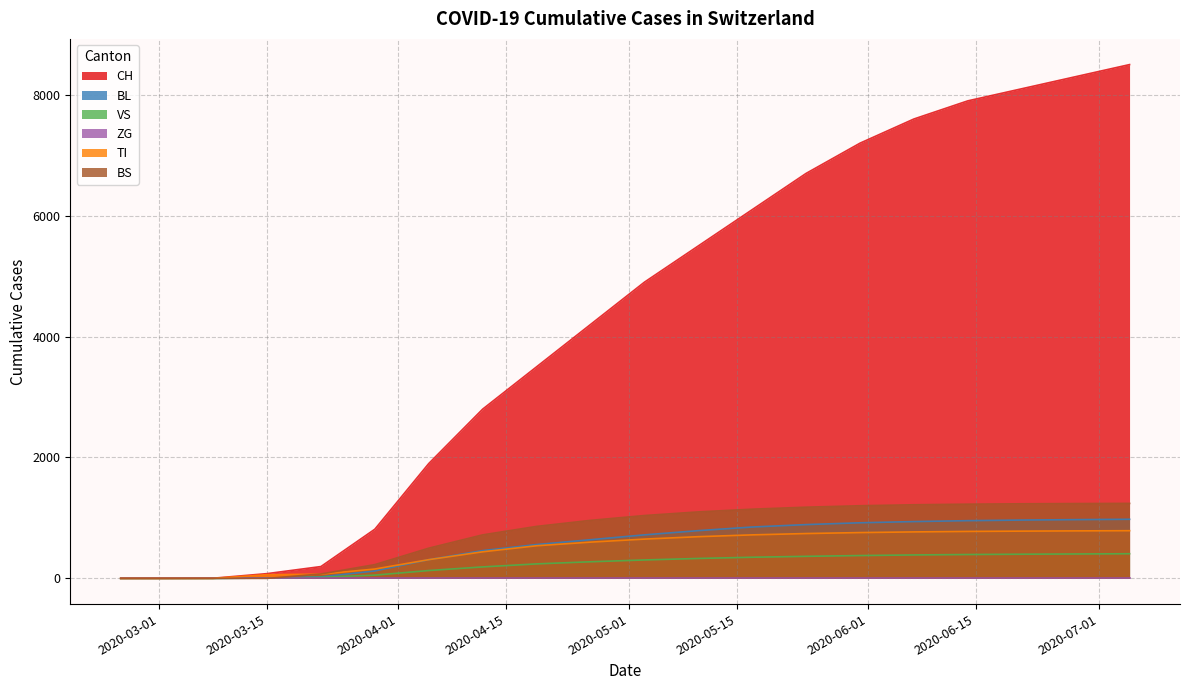

Is the value of ZG at 2020-02-25 greater than the value of VS at 2020-05-17?

No